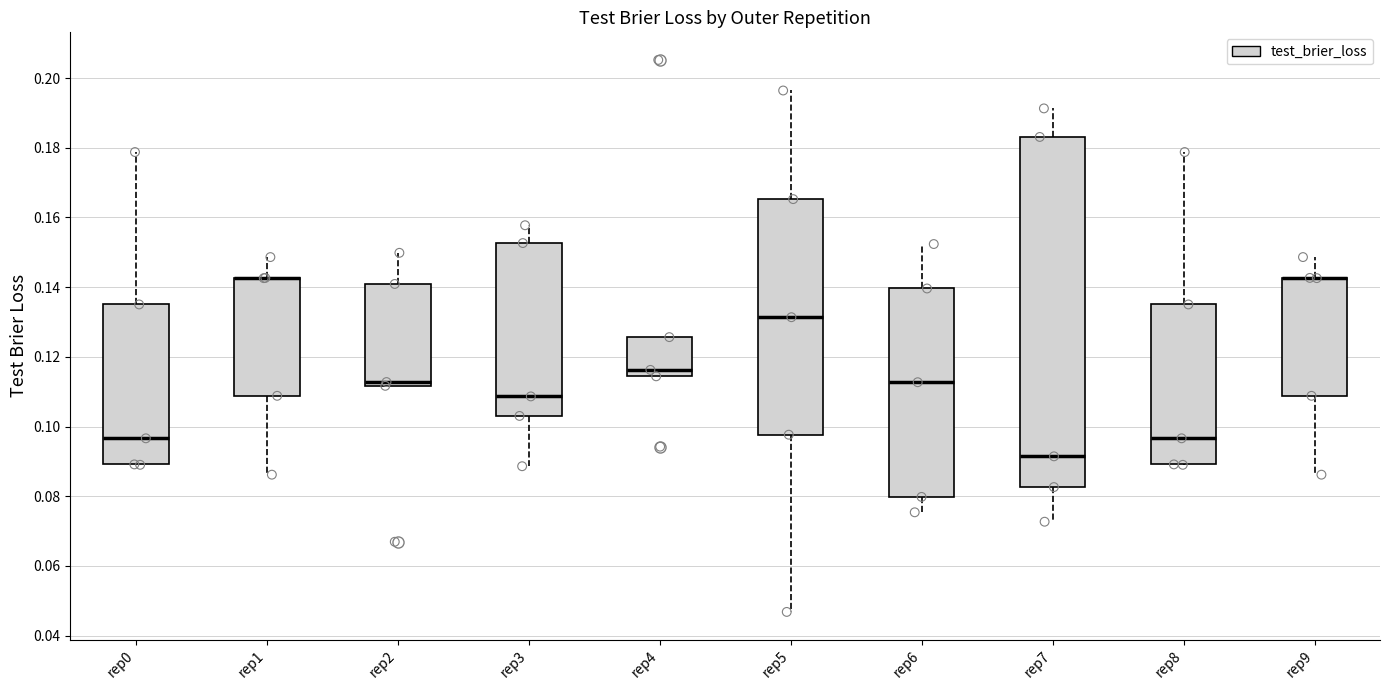

Which box is the tallest, from its lower edge to its upper edge?

rep7